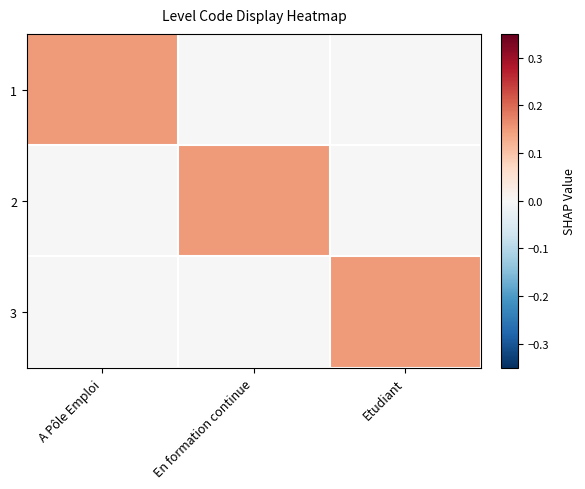

How many distinct data groups are displayed?

3